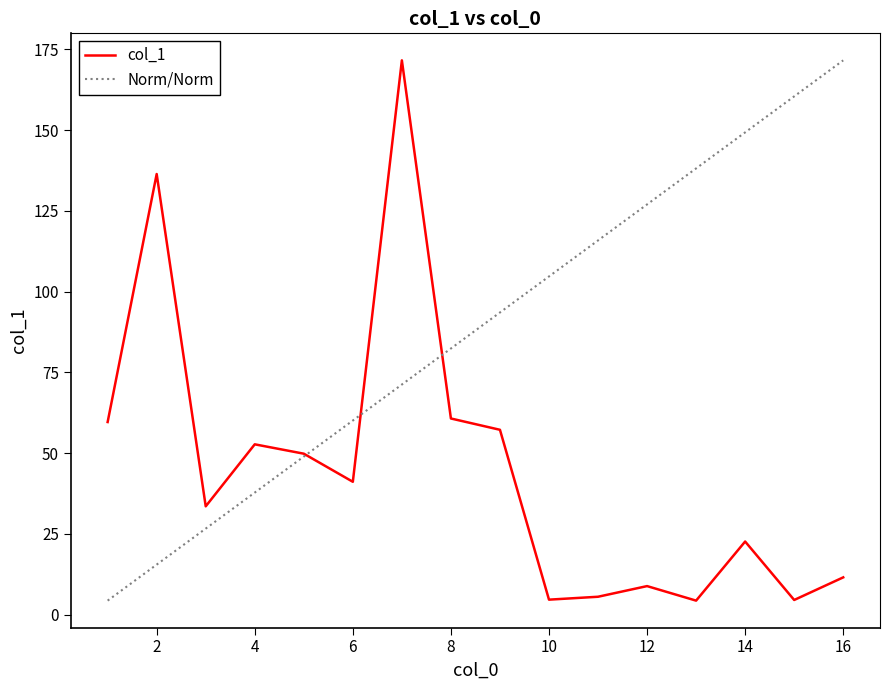

At which label is the value closest to 87?

8